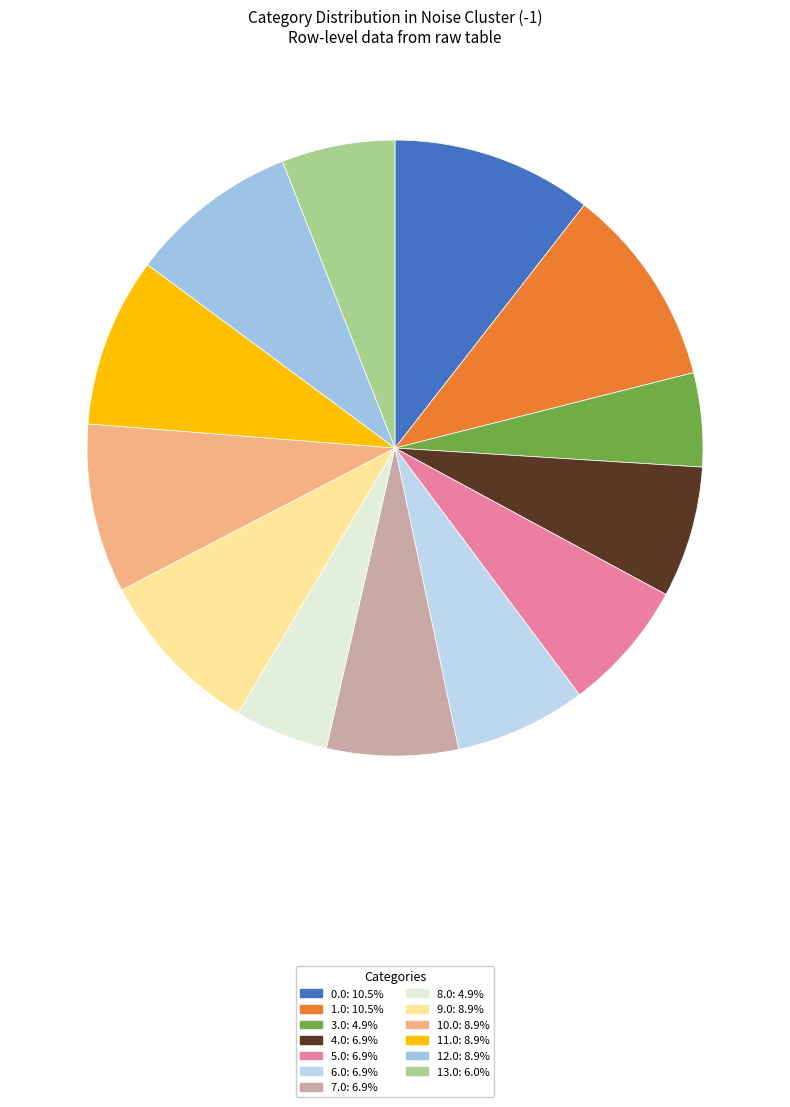

True or false: 5.0 accounts for 7% of the total.

True